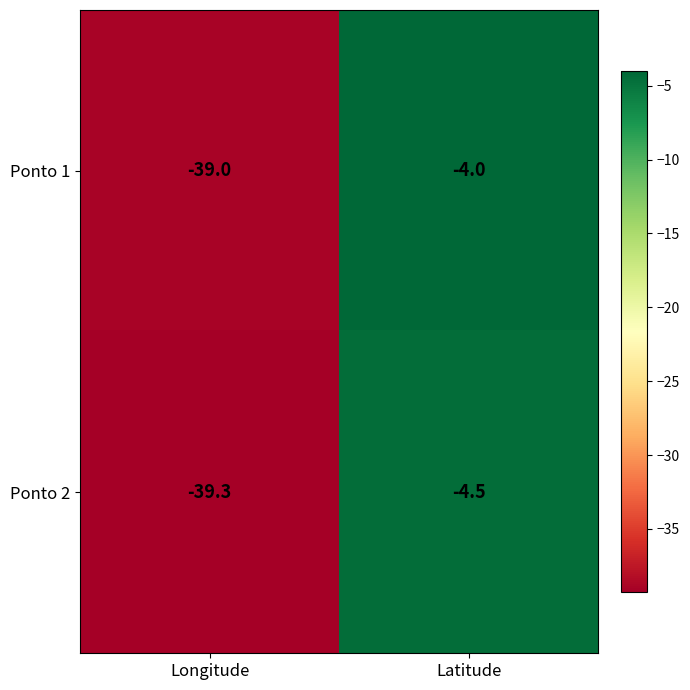

Reading left to right, what are all the values shown in this chart?

Ponto 1: -39.0	-4.0
Ponto 2: -39.3	-4.5